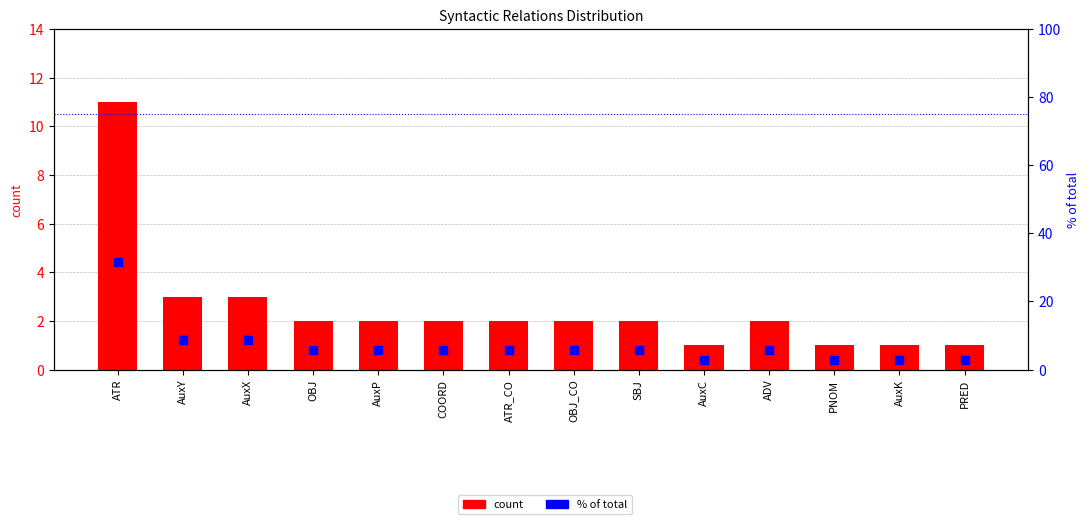

At which category is the sum across all series the highest?

ATR